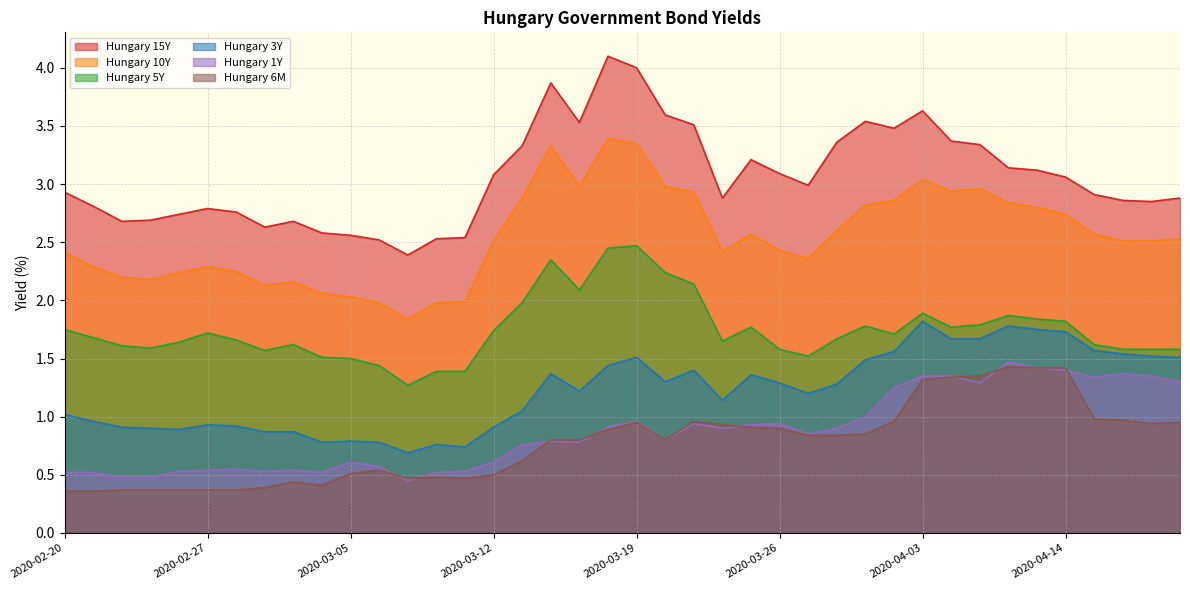

List the series in order of their peak value, highest first.

Hungary 15Y, Hungary 10Y, Hungary 5Y, Hungary 3Y, Hungary 1Y, Hungary 6M